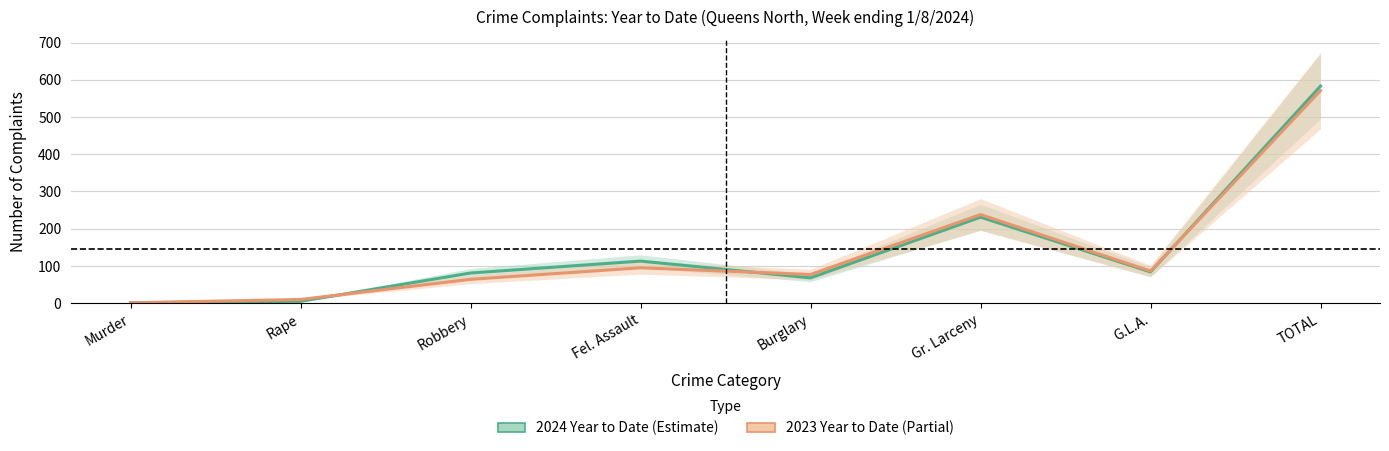

True or false: 2023 Year to Date has more than 0 points higher than both neighbors.

True